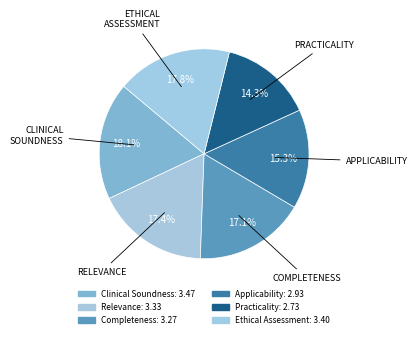

How many slices are in this pie chart?

6